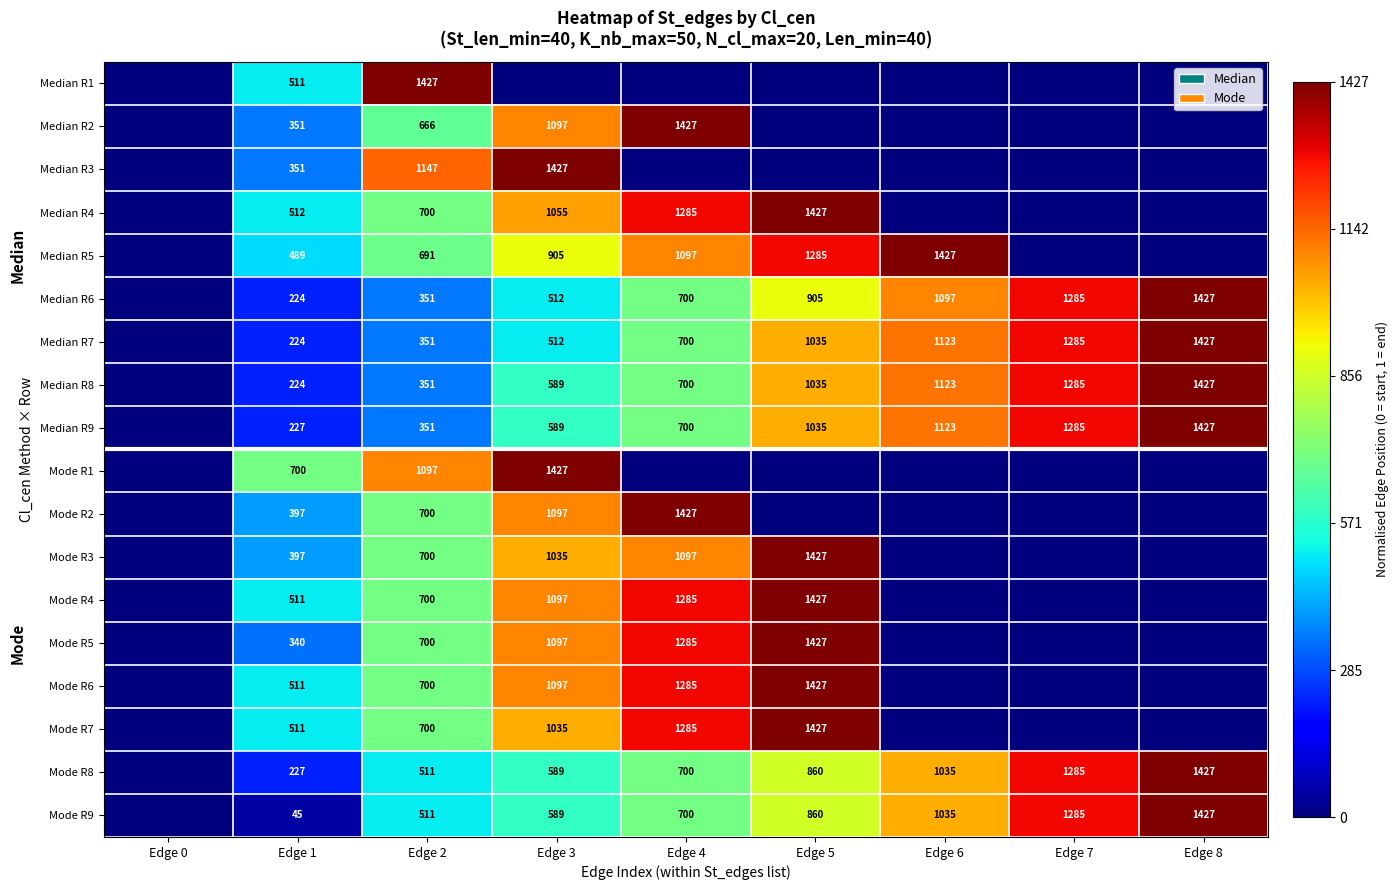

What is the spread (max minus min) of values at Edge 2?

1076